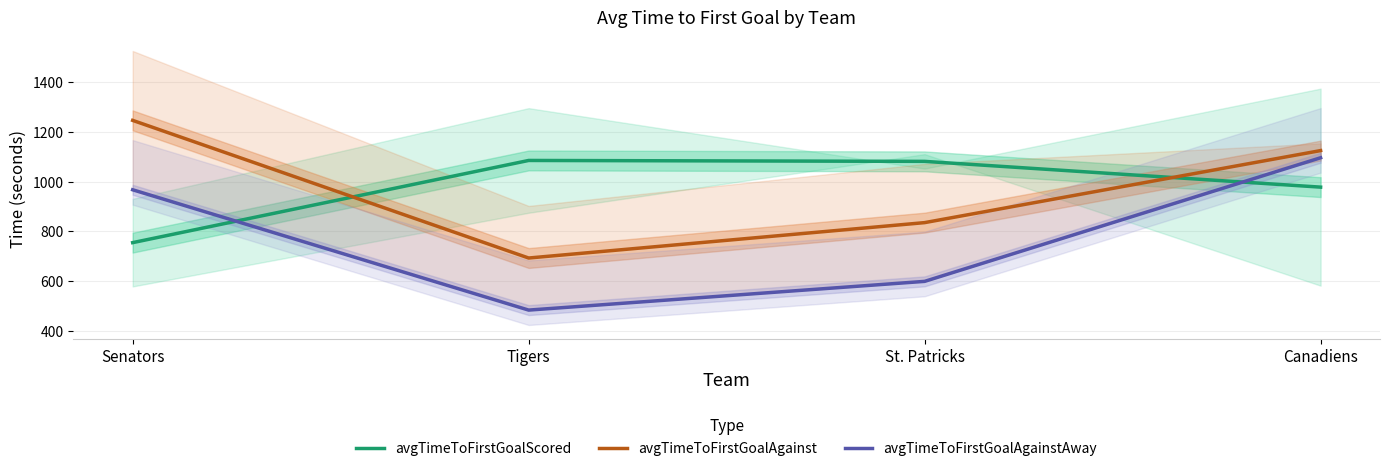

Where is avgTimeToFirstGoalAgainstAway nearest to the value 789?

Senators